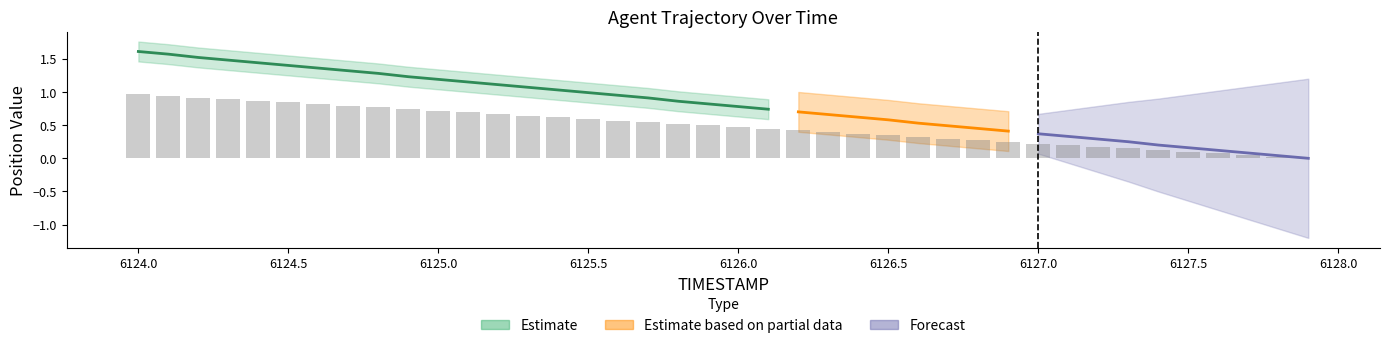

Where is the data nearest to the value 0?

6127.9